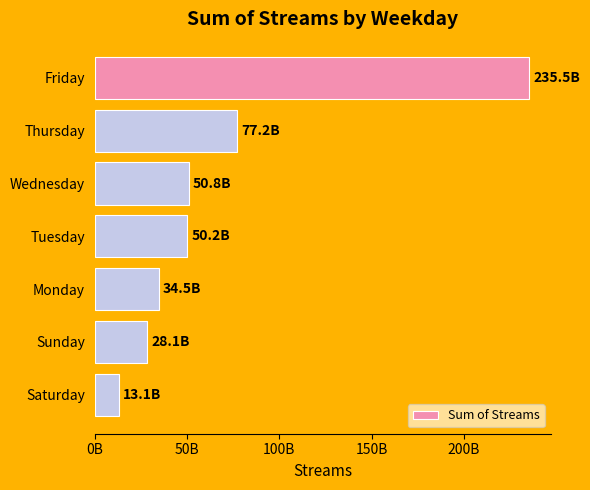

What is the greatest value displayed?

235507656788